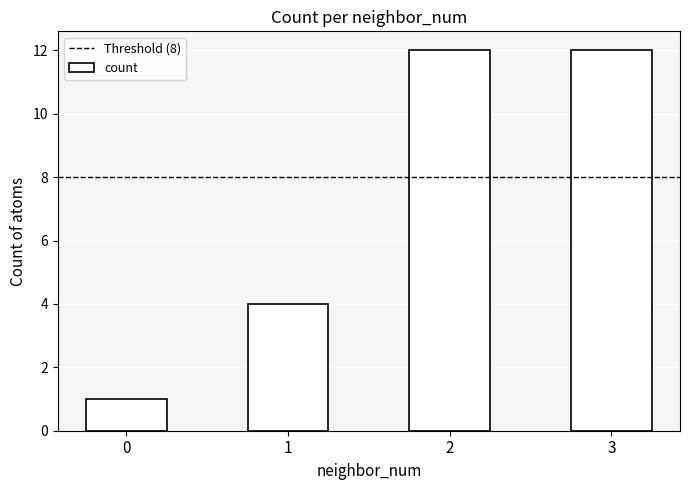

Does the chart contain stacked bars?

No